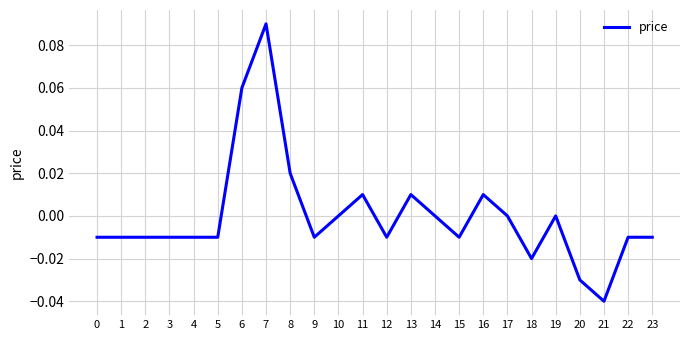

Which category has the lowest value across all series?

21